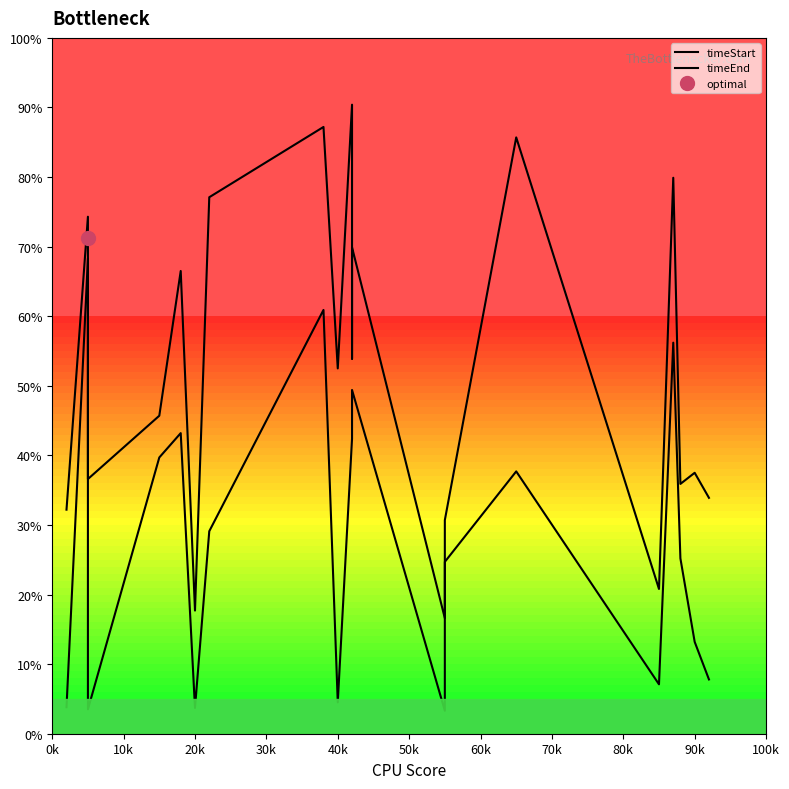

How many lines are shown in the chart?

2